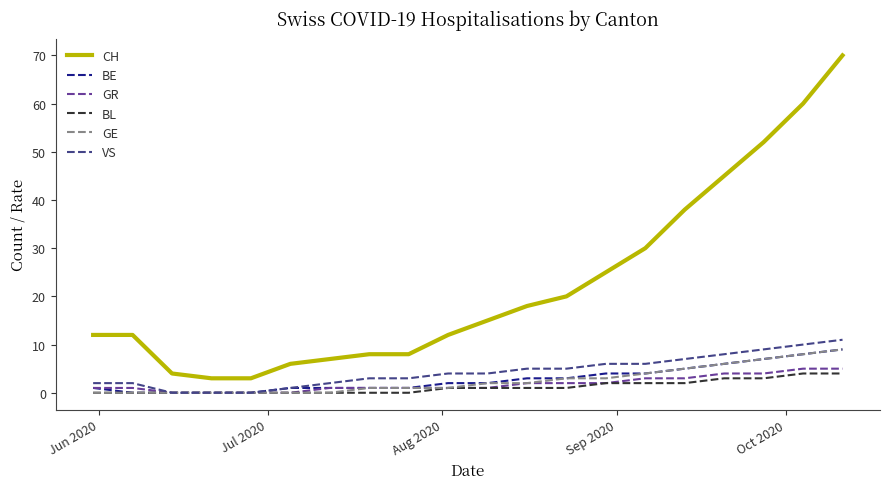

True or false: GE and CH intersect in this chart.

False